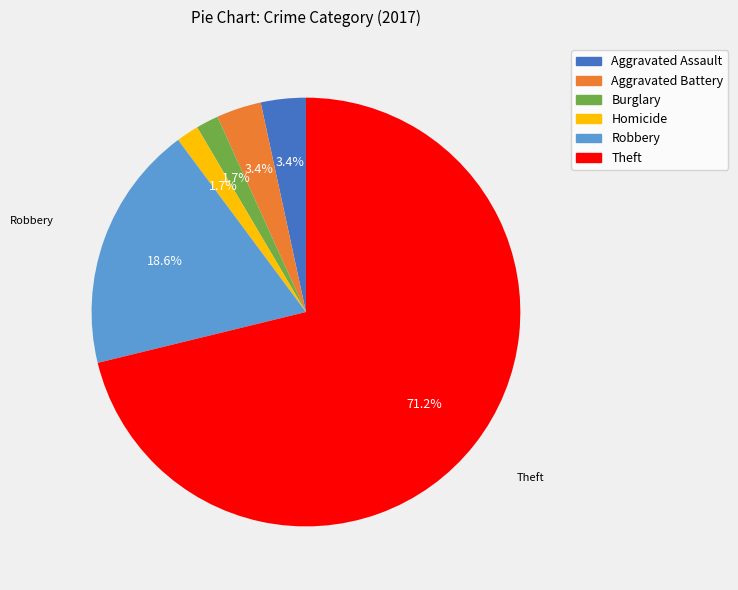

What is the ratio of the value at Aggravated Assault to the value at Burglary?

2.0